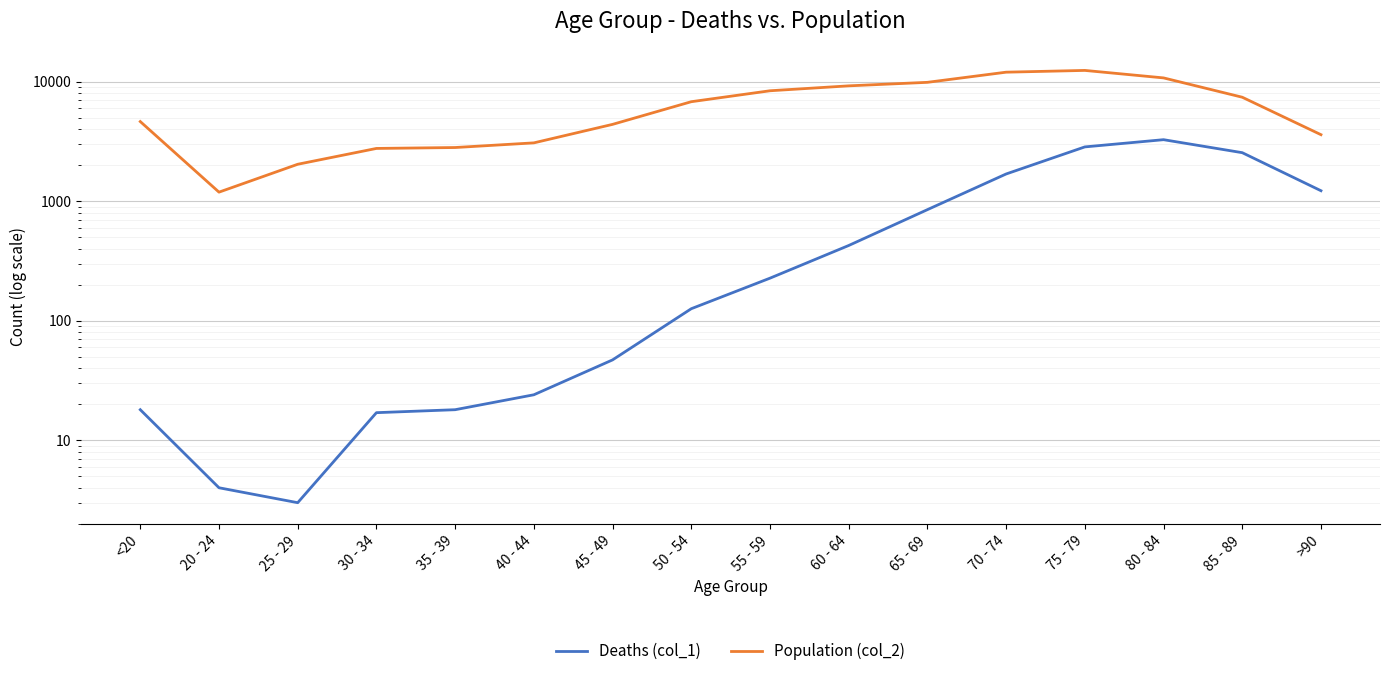

In Deaths (col_1), how many points are lower than both neighbors (excluding endpoints)?

1